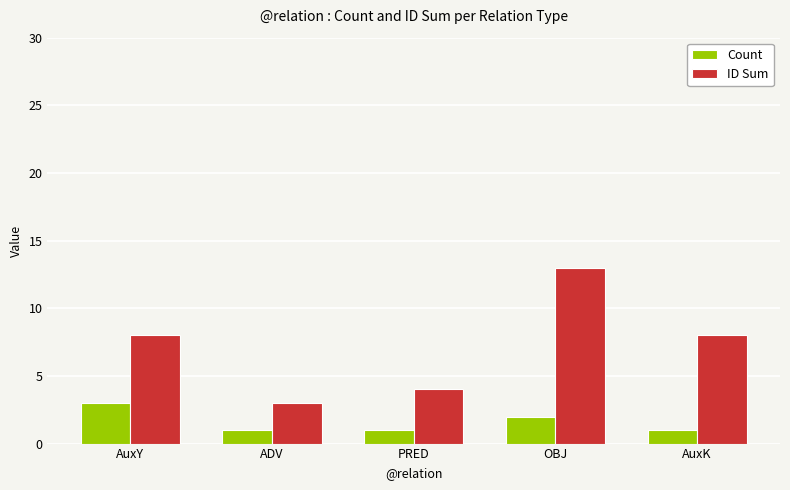

True or false: Count has a value of 4 at AuxY.

False